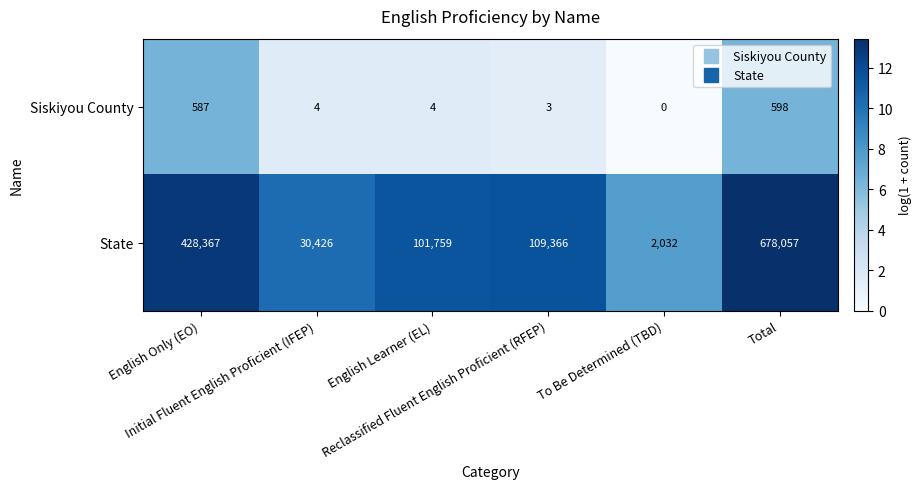

List the series in order of their peak value, highest first.

State, Siskiyou County